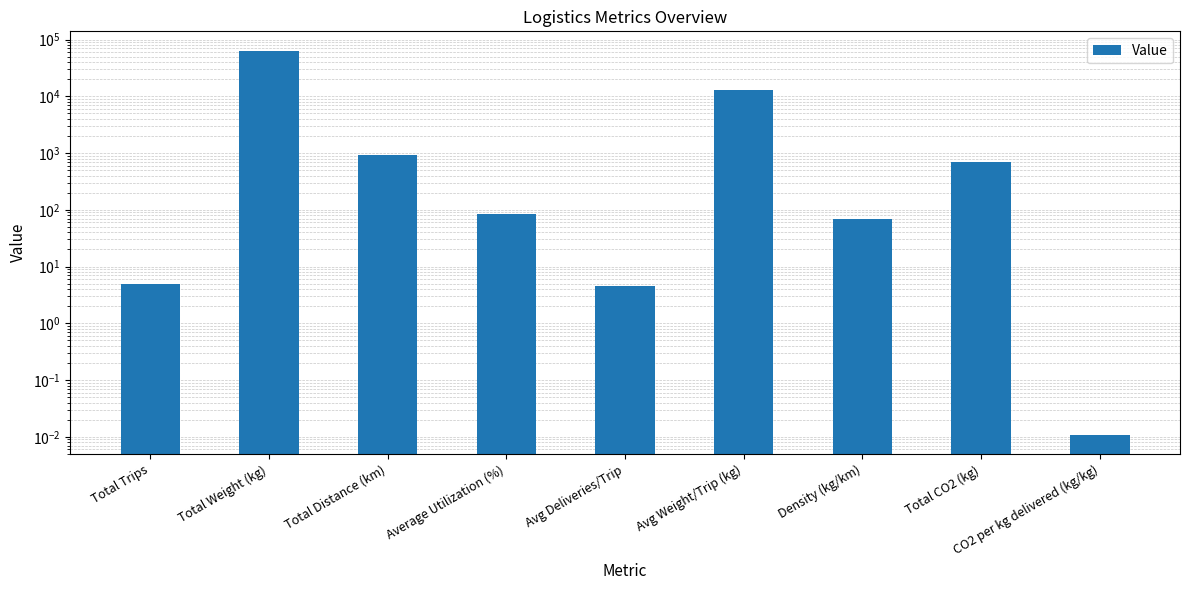

Does the chart contain stacked bars?

No